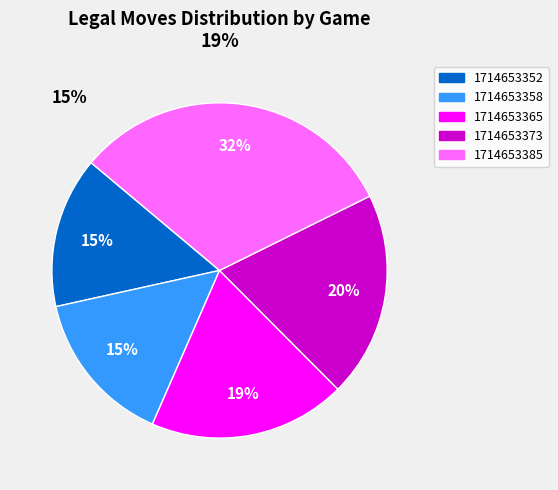

Is there a majority slice in this chart?

No